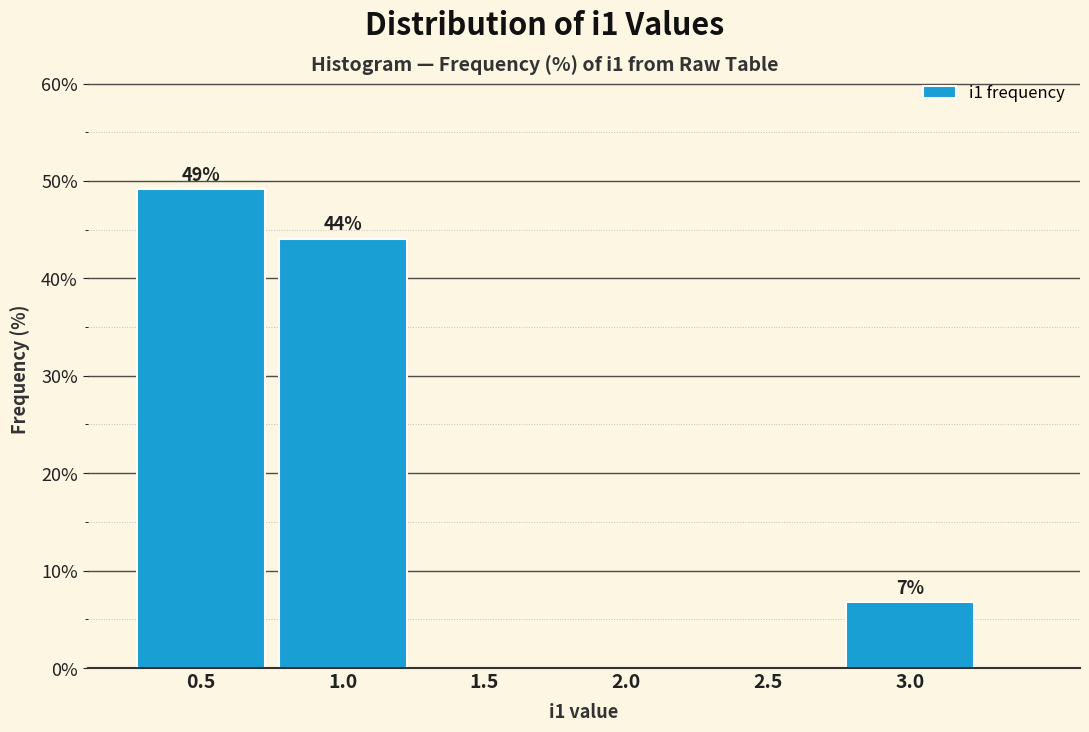

Over which range of the x-axis is the bar tallest?

0.25 to 0.75